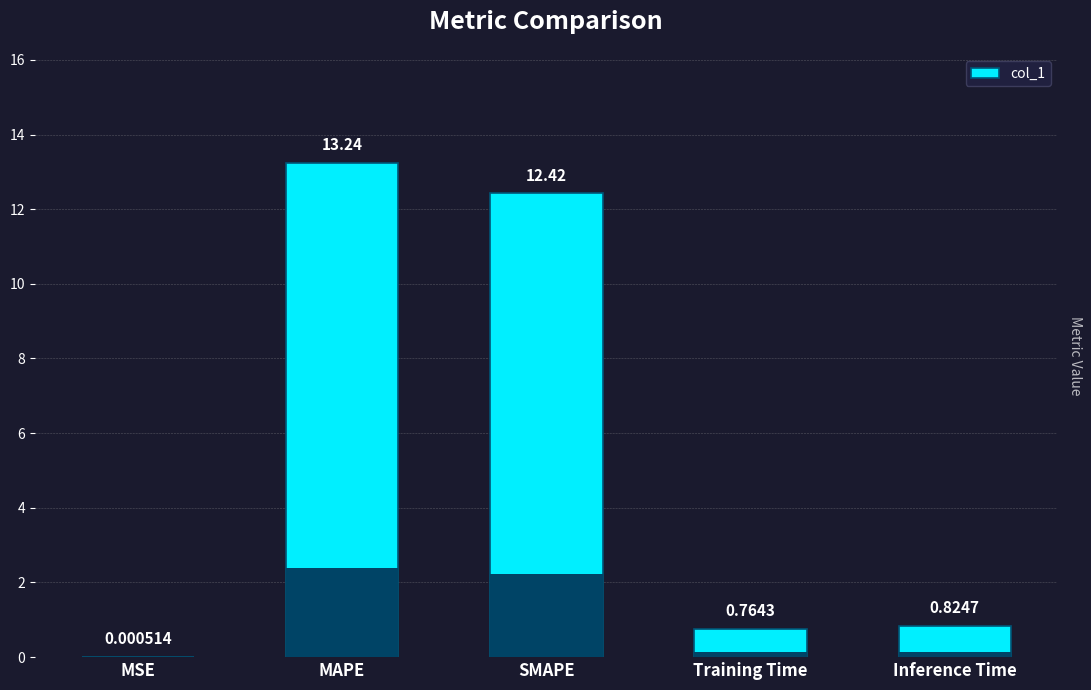

At which category does the chart reach its minimum across all series?

MSE